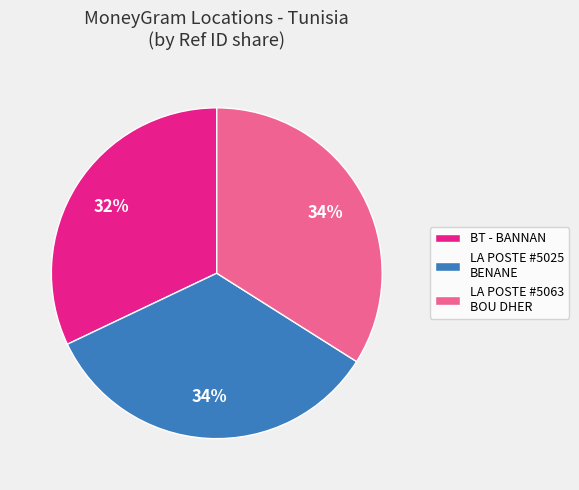

How many slices are in this pie chart?

3